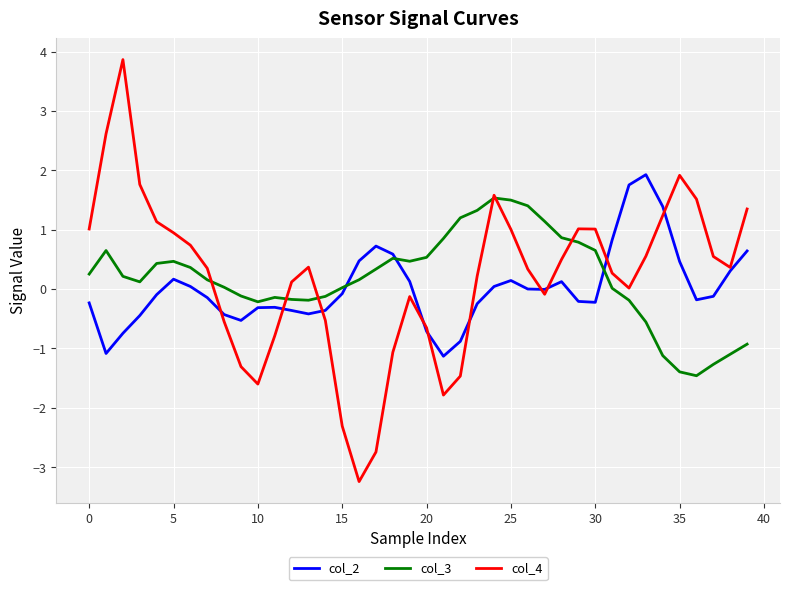

Which series has the widest spread of values?

col_4